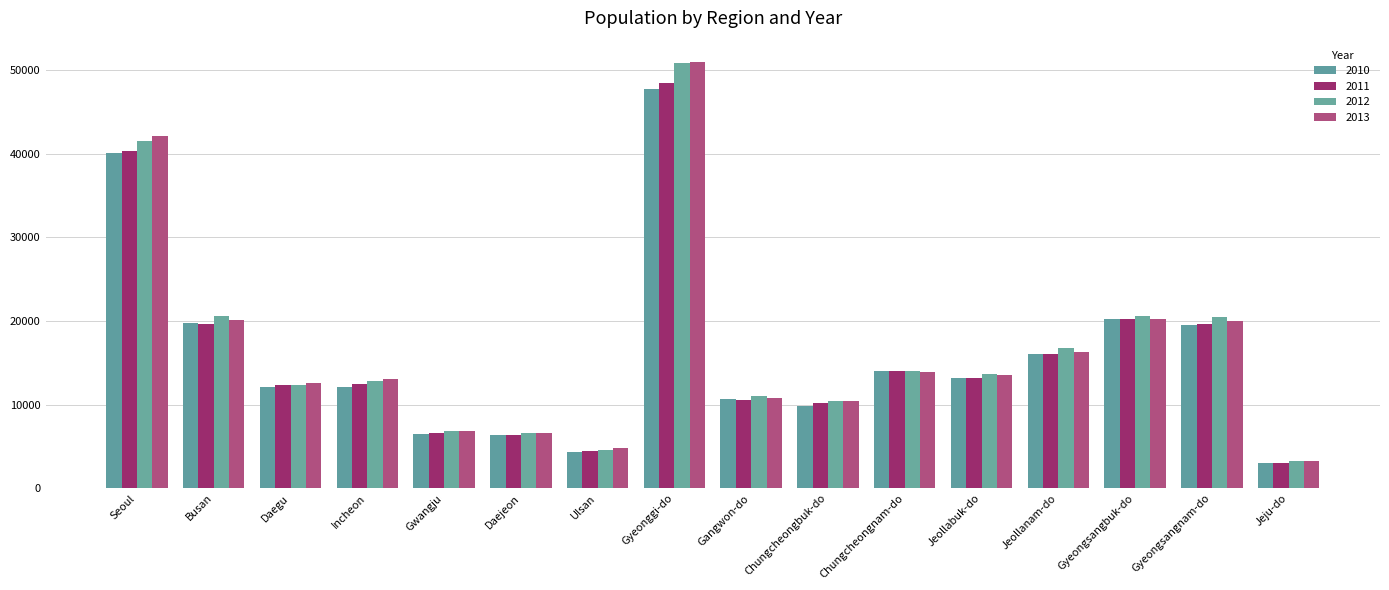

At which category is the sum across all series the highest?

Gyeonggi-do